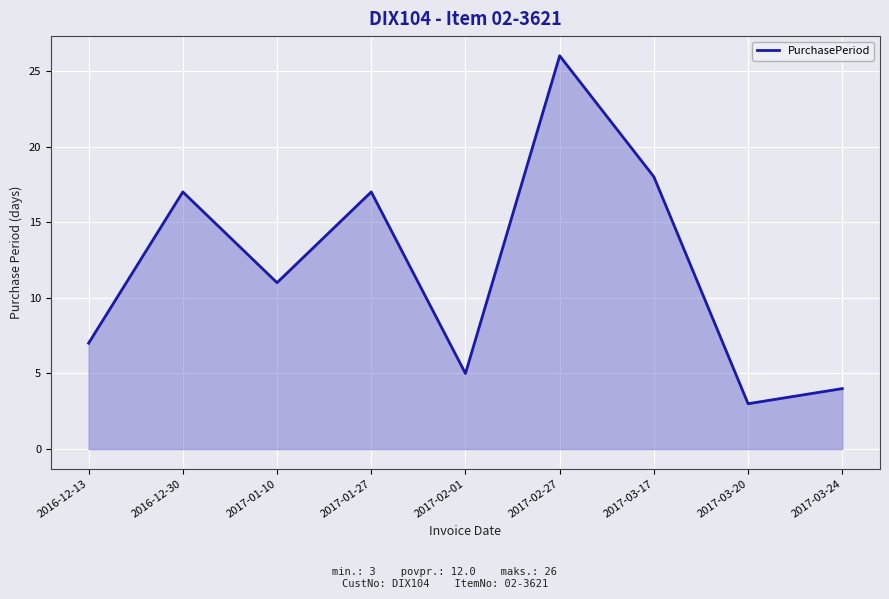

What is the difference between the maximum and minimum values?

23